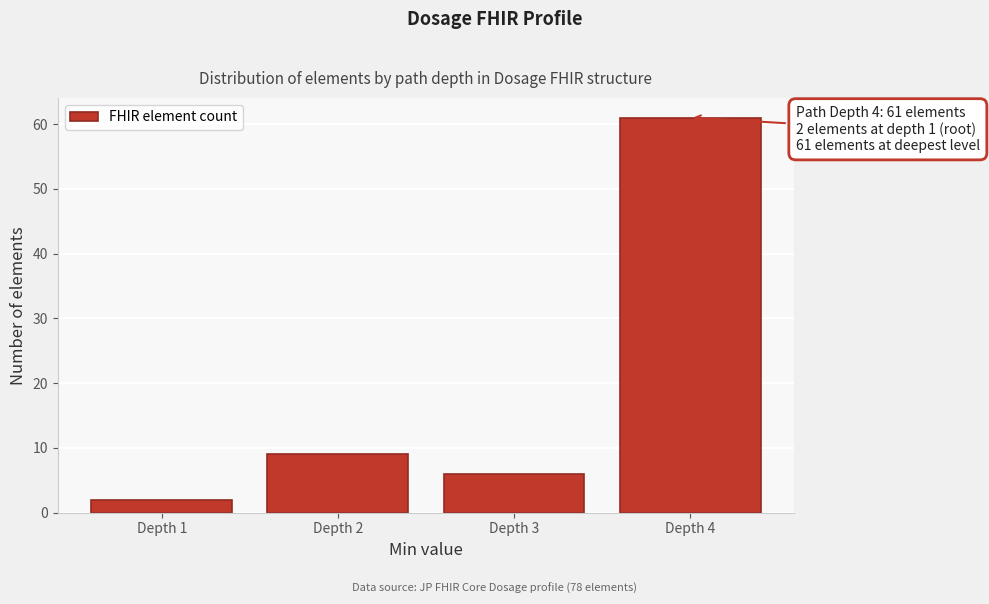

Reading left to right, what are all the values shown in this chart?

2	9	6	61